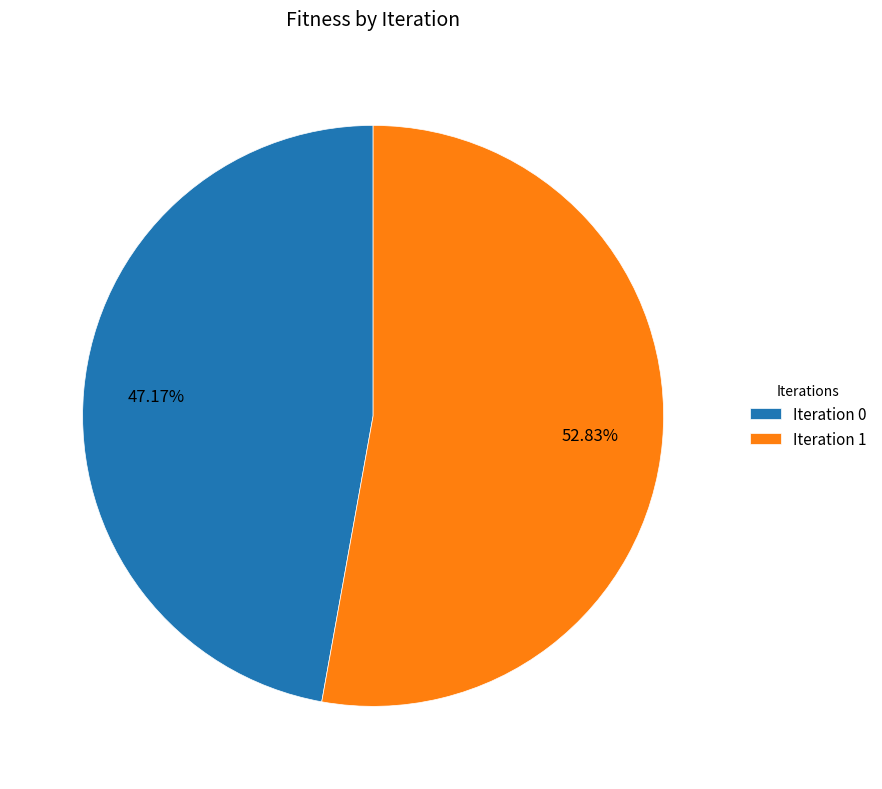

Do Iteration 1 and Iteration 0 together represent more than half of the pie?

Yes